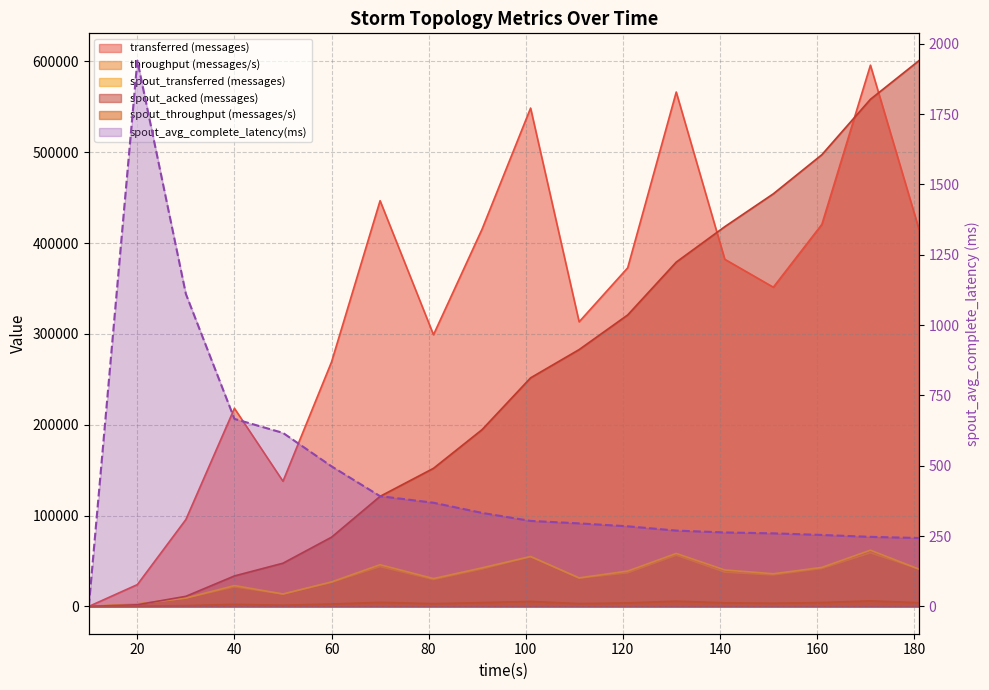

How many values in the transferred (messages) series exceed 372720?

8